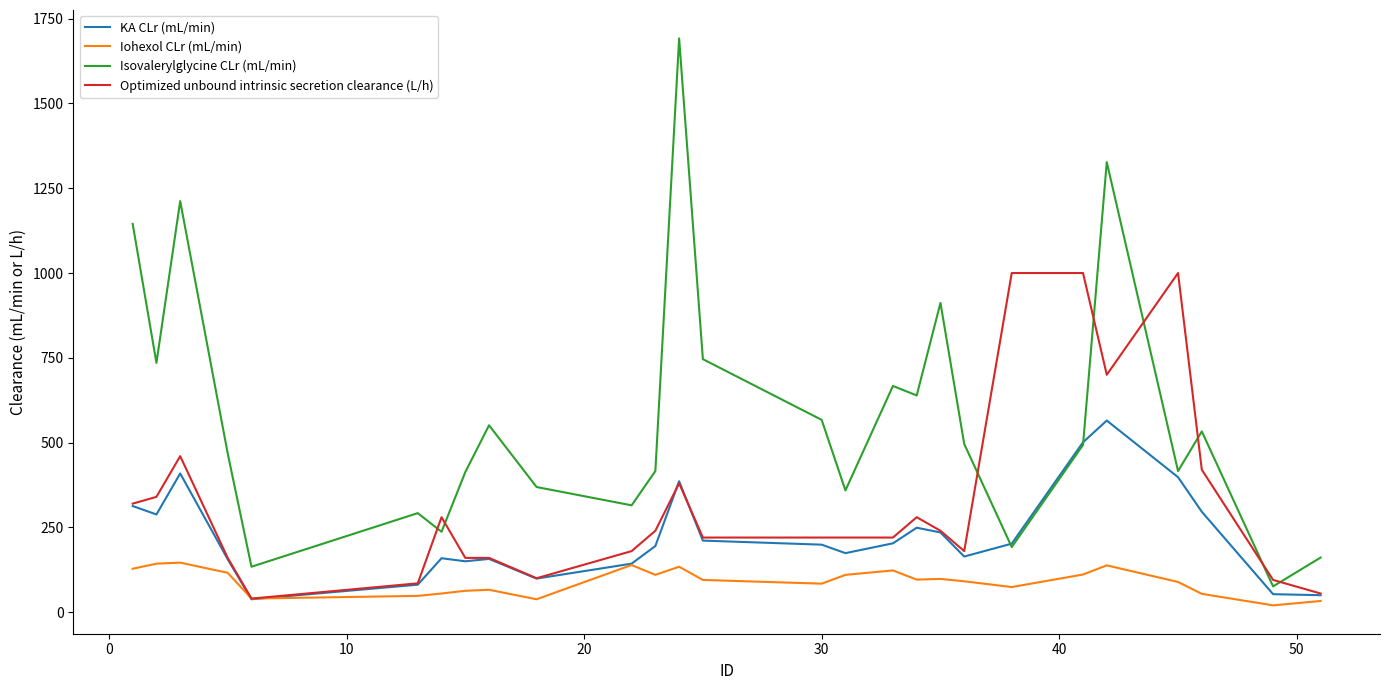

List the series in order of their overall mean, lowest first.

Iohexol CLr (mL/min), KA CLr (mL/min), Optimized unbound intrinsic secretion clearance (L/h), Isovalerylglycine CLr (mL/min)